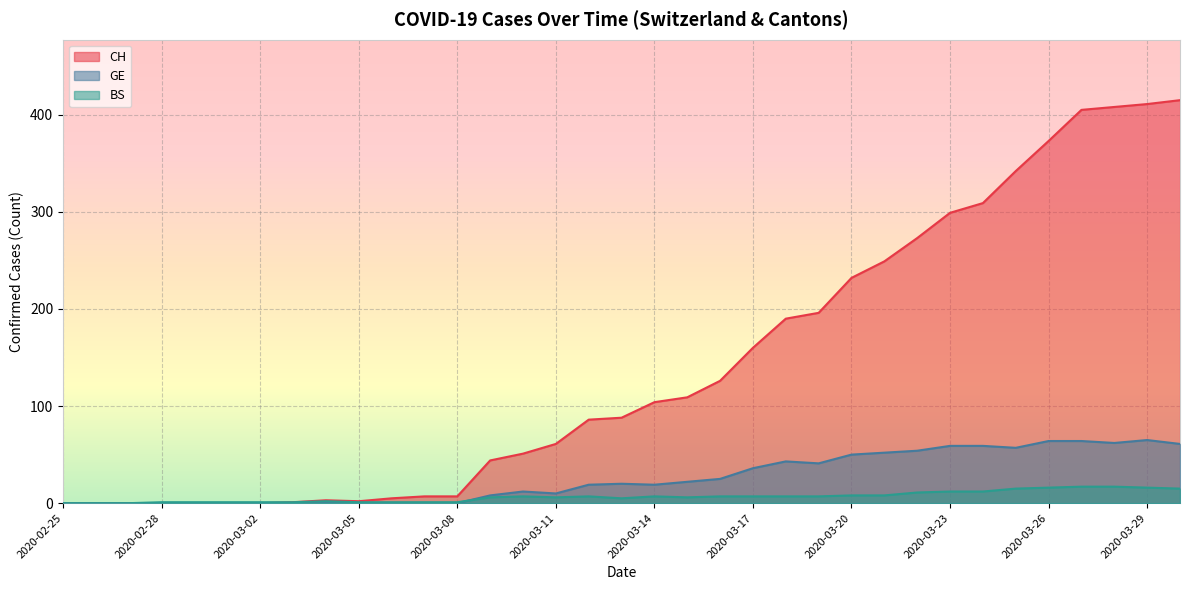

Reading right to left, what are all the values shown in this chart?

CH: 2020-03-30=415	2020-03-29=411	2020-03-28=408	2020-03-27=405	2020-03-26=373	2020-03-25=342	2020-03-24=309	2020-03-23=299	2020-03-22=273	2020-03-21=249	2020-03-20=232	2020-03-19=196	2020-03-18=190	2020-03-17=160	2020-03-16=126	2020-03-15=109	2020-03-14=104	2020-03-13=88	2020-03-12=86	2020-03-11=61	2020-03-10=51	2020-03-09=44	2020-03-08=7	2020-03-07=7	2020-03-06=5	2020-03-05=2	2020-03-04=3	2020-03-03=1	2020-03-02=0	2020-03-01=0	2020-02-29=0	2020-02-28=0	2020-02-27=0	2020-02-26=0	2020-02-25=0
GE: 2020-03-30=61	2020-03-29=65	2020-03-28=62	2020-03-27=64	2020-03-26=64	2020-03-25=57	2020-03-24=59	2020-03-23=59	2020-03-22=54	2020-03-21=52	2020-03-20=50	2020-03-19=41	2020-03-18=43	2020-03-17=36	2020-03-16=25	2020-03-15=22	2020-03-14=19	2020-03-13=20	2020-03-12=19	2020-03-11=10	2020-03-10=12	2020-03-09=8	2020-03-08=0	2020-03-07=0	2020-03-06=0	2020-03-05=0	2020-03-04=0	2020-03-03=0	2020-03-02=0	2020-03-01=0	2020-02-29=0	2020-02-28=0	2020-02-27=0	2020-02-26=0	2020-02-25=0
BS: 2020-03-30=15	2020-03-29=16	2020-03-28=17	2020-03-27=17	2020-03-26=16	2020-03-25=15	2020-03-24=12	2020-03-23=12	2020-03-22=11	2020-03-21=8	2020-03-20=8	2020-03-19=7	2020-03-18=7	2020-03-17=7	2020-03-16=7	2020-03-15=6	2020-03-14=7	2020-03-13=5	2020-03-12=7	2020-03-11=6	2020-03-10=7	2020-03-09=6	2020-03-08=1	2020-03-07=1	2020-03-06=1	2020-03-05=1	2020-03-04=2	2020-03-03=1	2020-03-02=1	2020-03-01=1	2020-02-29=1	2020-02-28=1	2020-02-27=0	2020-02-26=0	2020-02-25=0